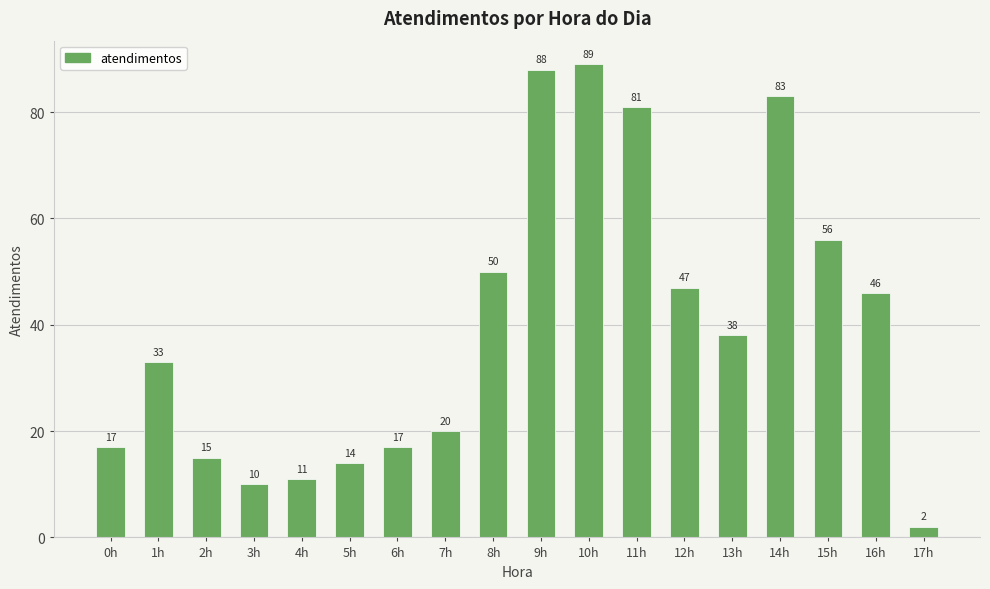

What is the sum of all values?

717